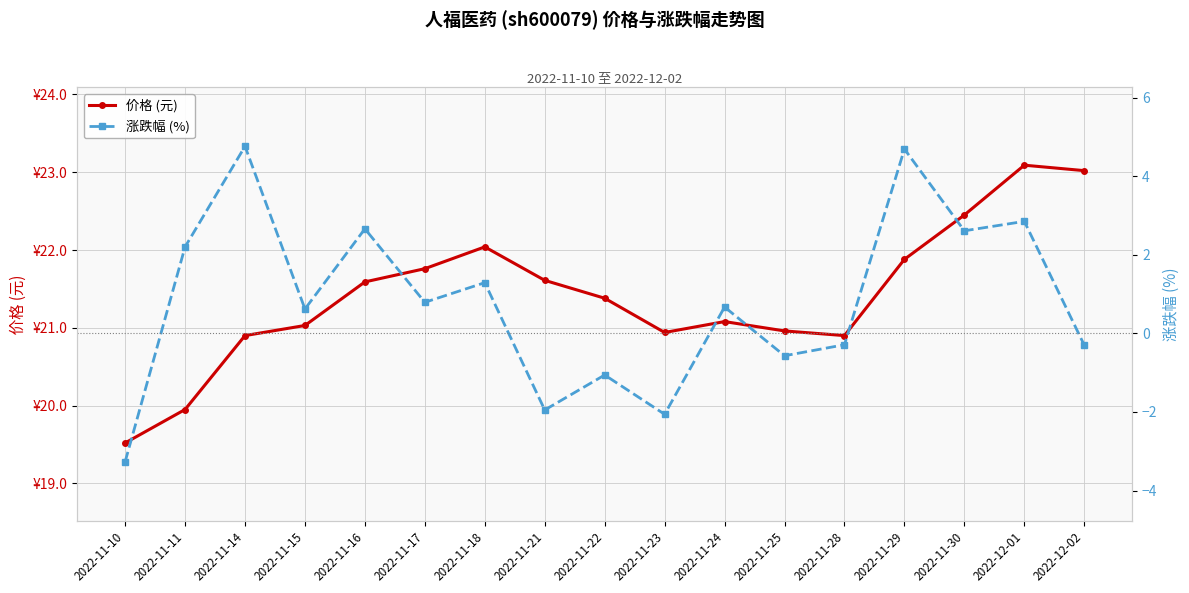

Reading left to right, extract all data points from this chart.

价格 (元): 19.5	19.9	20.9	21.0	21.6	21.8	22.0	21.6	21.4	20.9	21.1	21.0	20.9	21.9	22.4	23.1	23.0
涨跌幅 (%): -3.3	2.2	4.8	0.6	2.7	0.8	1.3	-1.9	-1.1	-2.1	0.7	-0.6	-0.3	4.7	2.6	2.9	-0.3